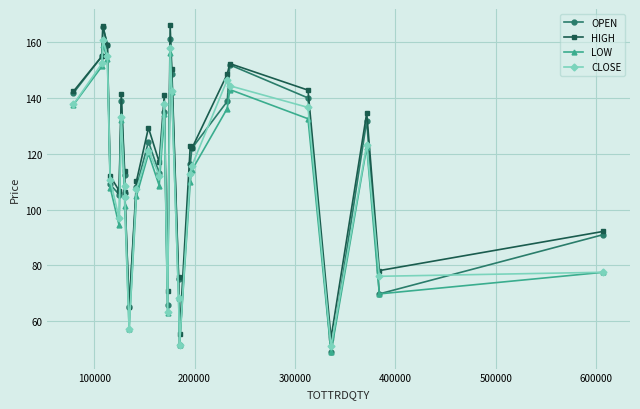

What is the average value of the LOW series?

110.8